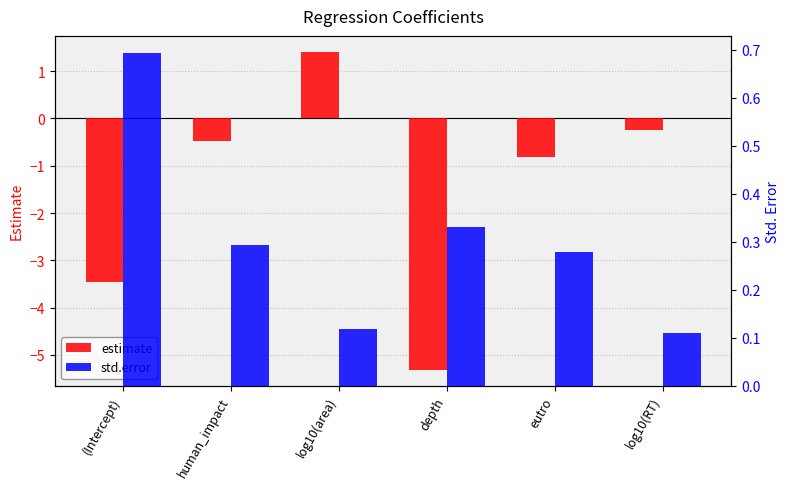

Rank the series by their average value, from lowest to highest.

estimate, std.error